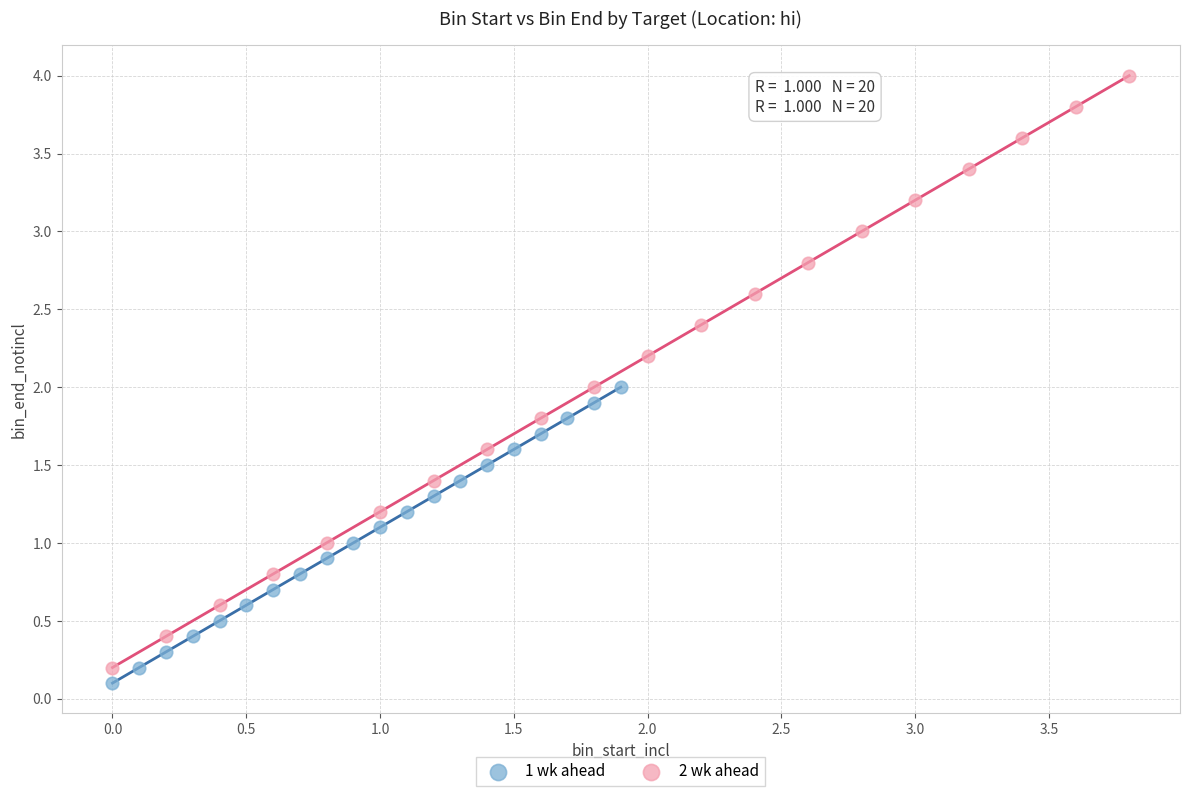

Which series reaches the minimum Y coordinate?

1 wk ahead